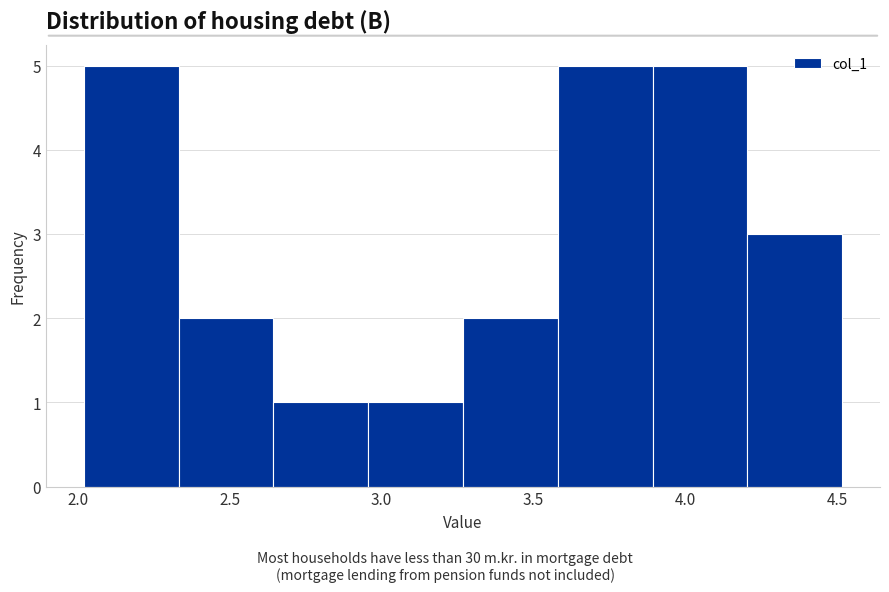

How tall is the bar that spans 3.90 to 4.20 on the x-axis? Neither the bar edges nor the heights are printed on the chart, so give them approximately, as read against the axes.

5